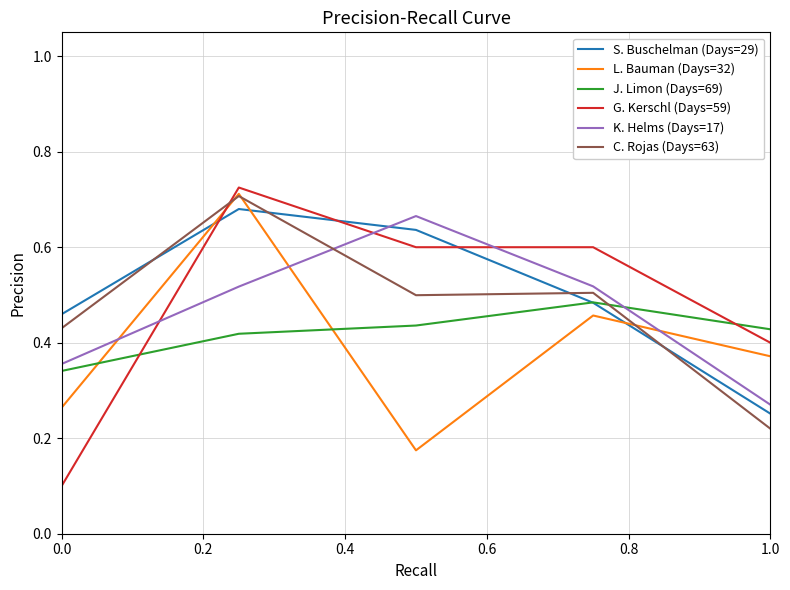

Between 1.0 and 0.4, which is larger?

0.4